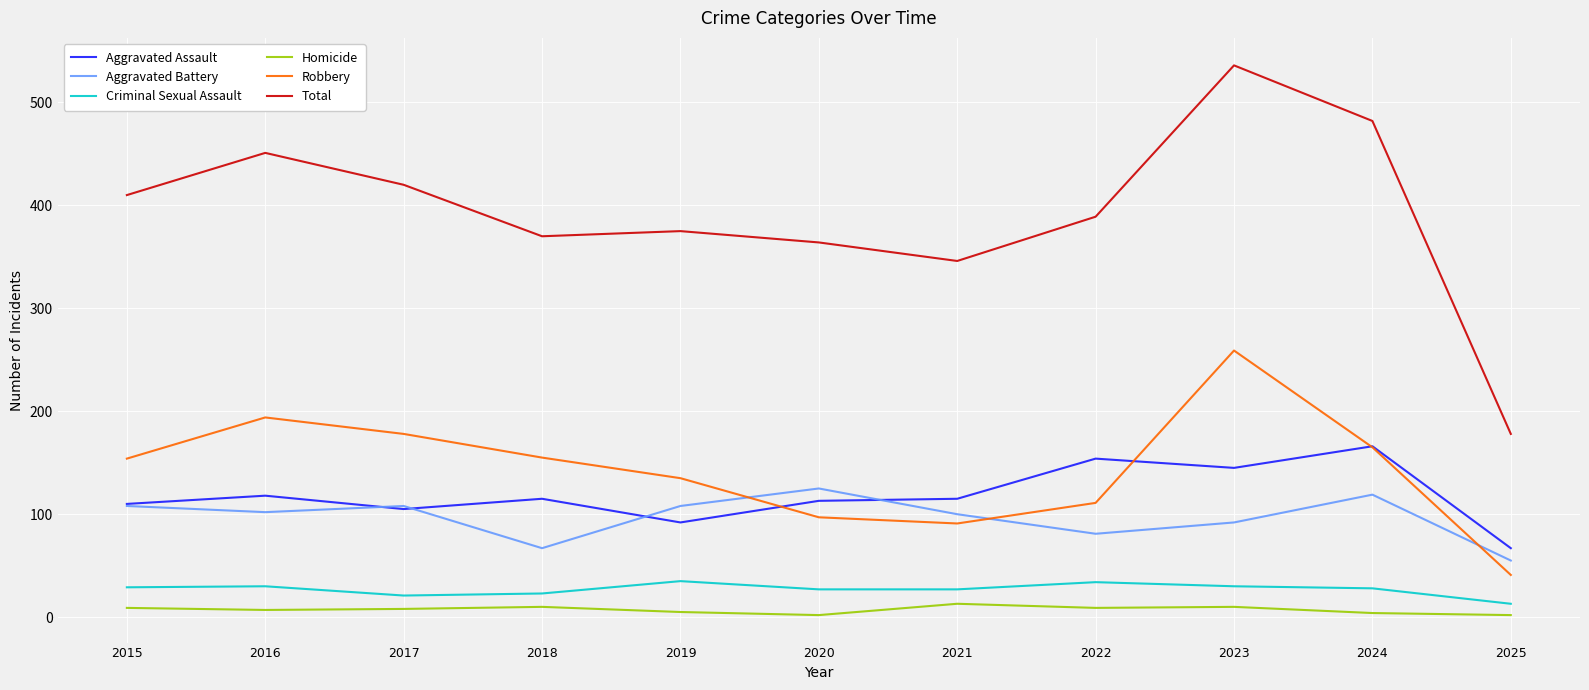

The Robbery series shows 259 at 2023. True or false?

True